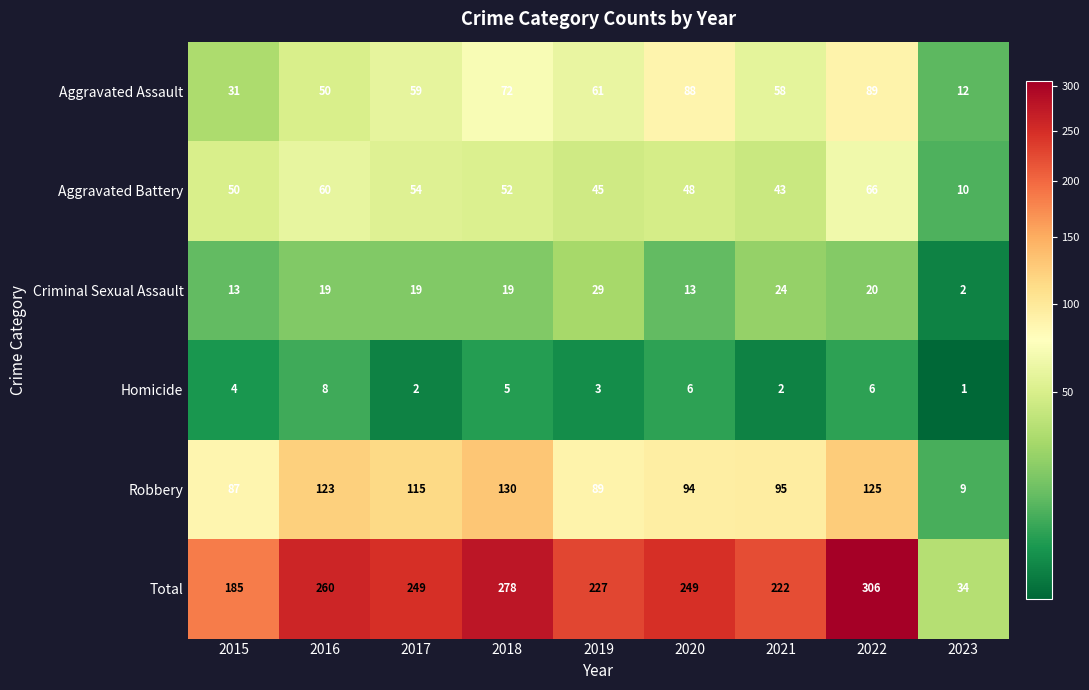

What is the sum of the Robbery values at 2021 and 2019?

184